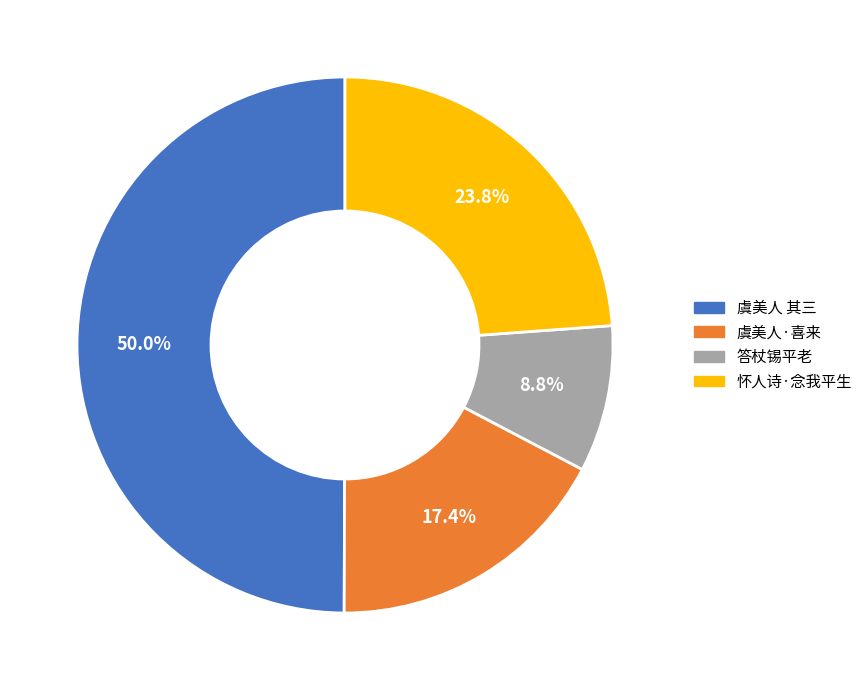

Count the number of slices in the pie.

4